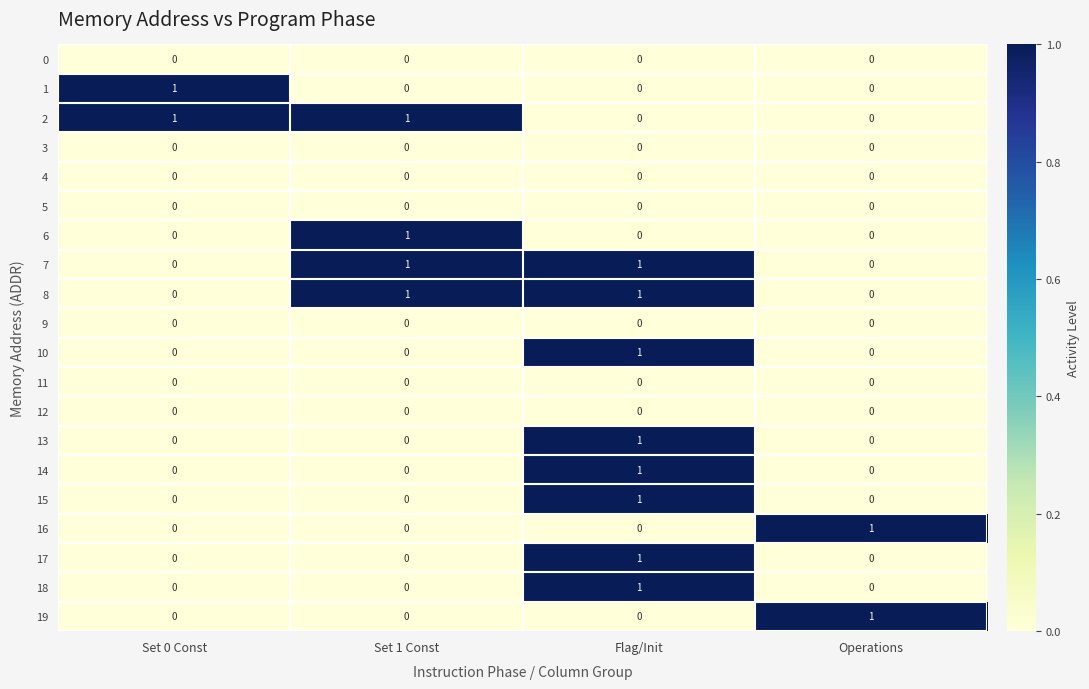

The 13 series shows 0 at Set 1 Const. True or false?

True